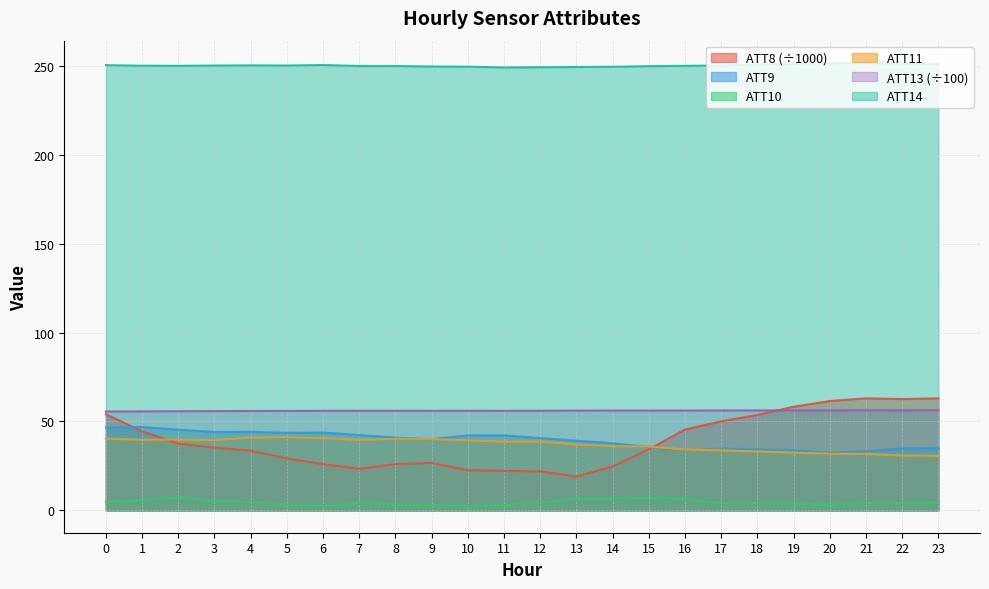

List the labels in order of ATT10 value, largest first.

2, 15, 14, 13, 16, 1, 3, 4, 0, 12, 23, 22, 17, 7, 21, 18, 19, 8, 5, 20, 9, 11, 6, 10